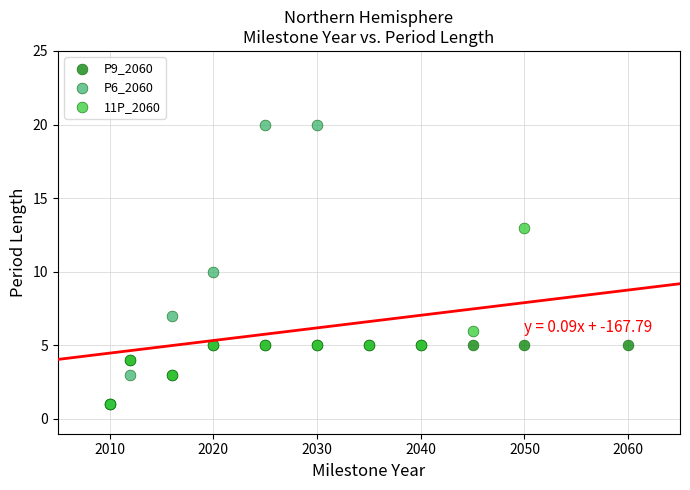

Which series has the largest Y range (max minus min)?

P6_2060